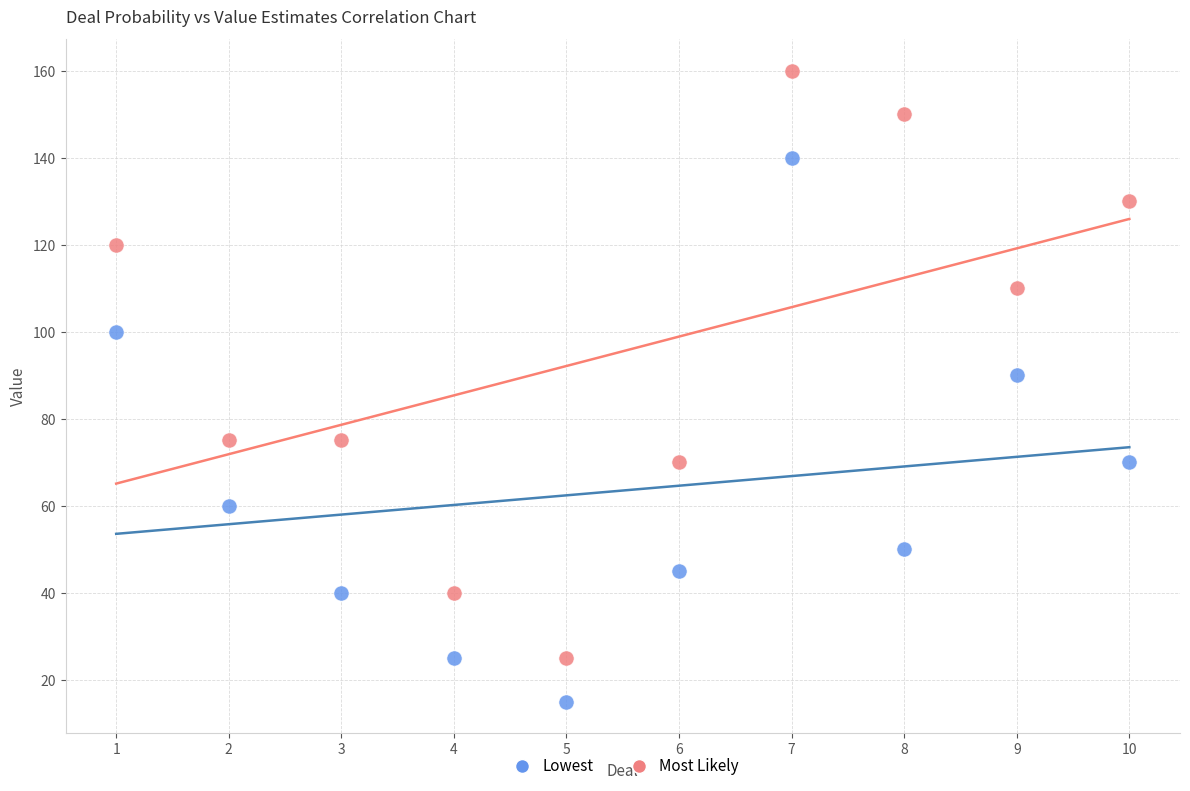

Which series reaches the maximum Y coordinate?

Most Likely